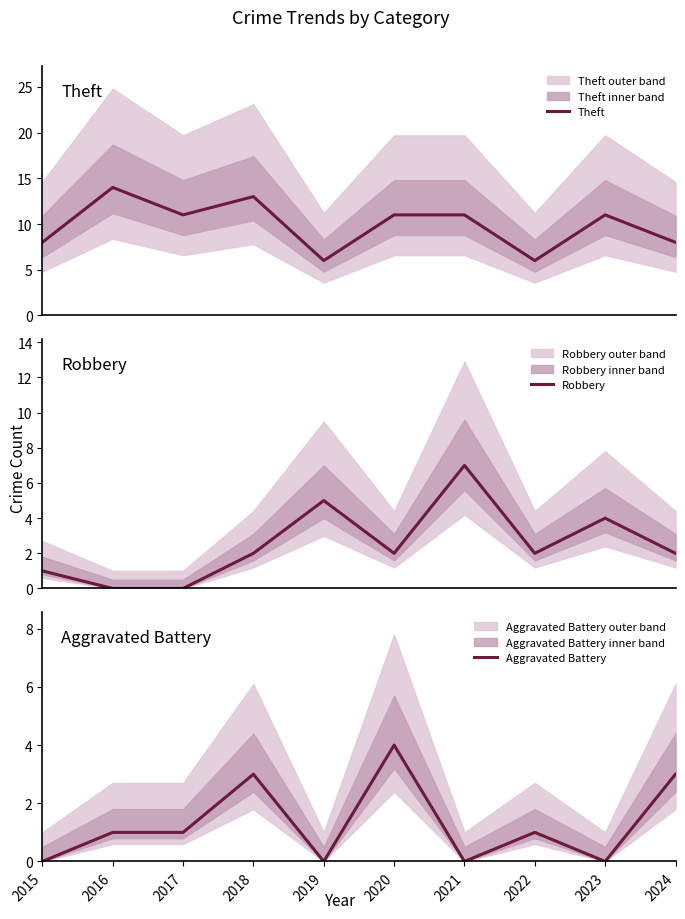

What is the difference between the Robbery values at 2023 and 2019?

1